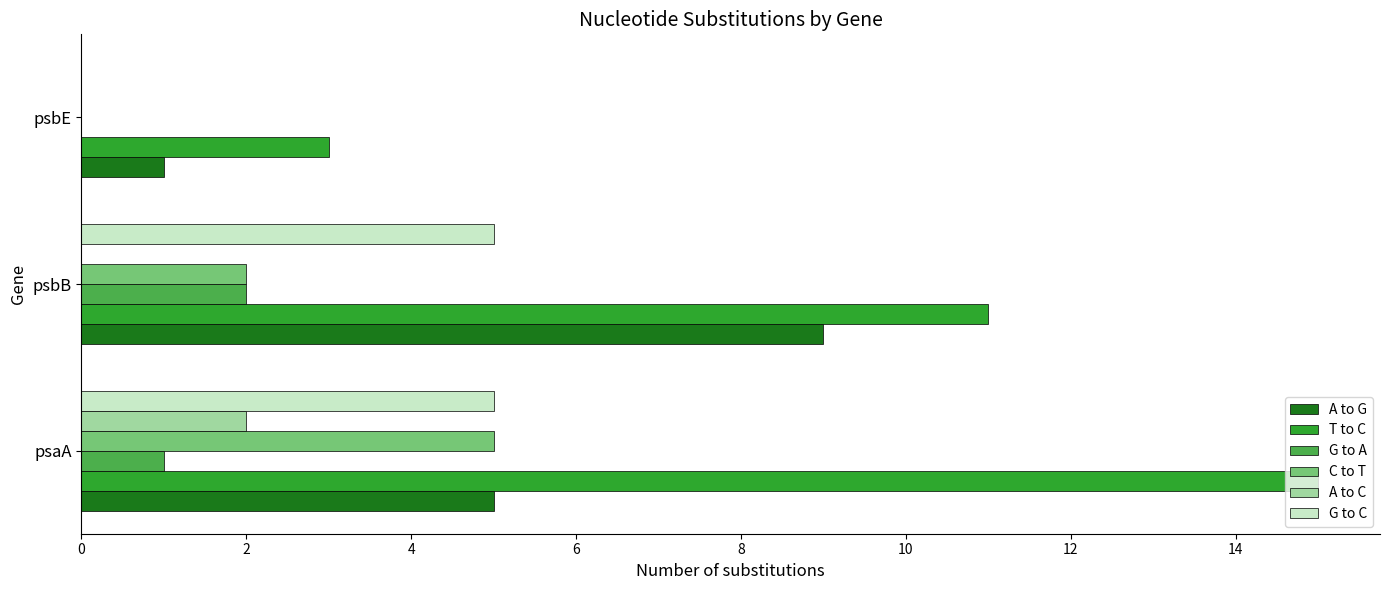

What is the maximum value shown in the chart?

15